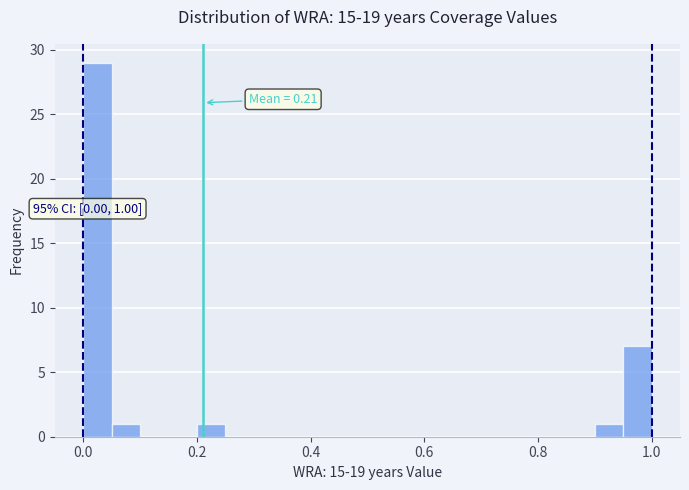

Read against the x-axis, roughly where is the centre of the tallest bar?

0.02